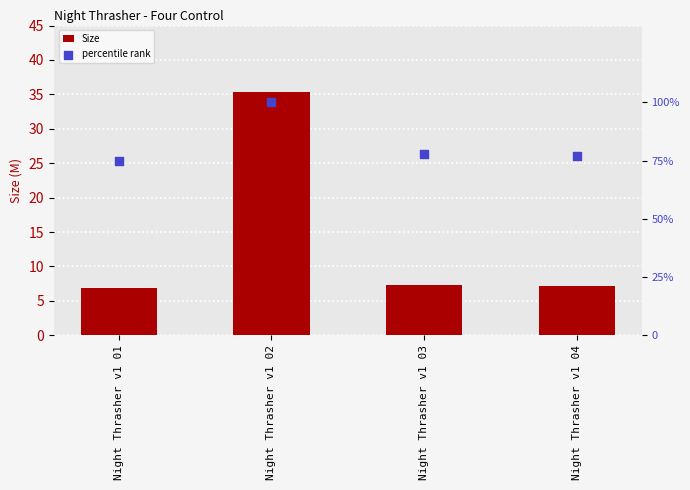

At how many categories does at least one series exceed 63?

4